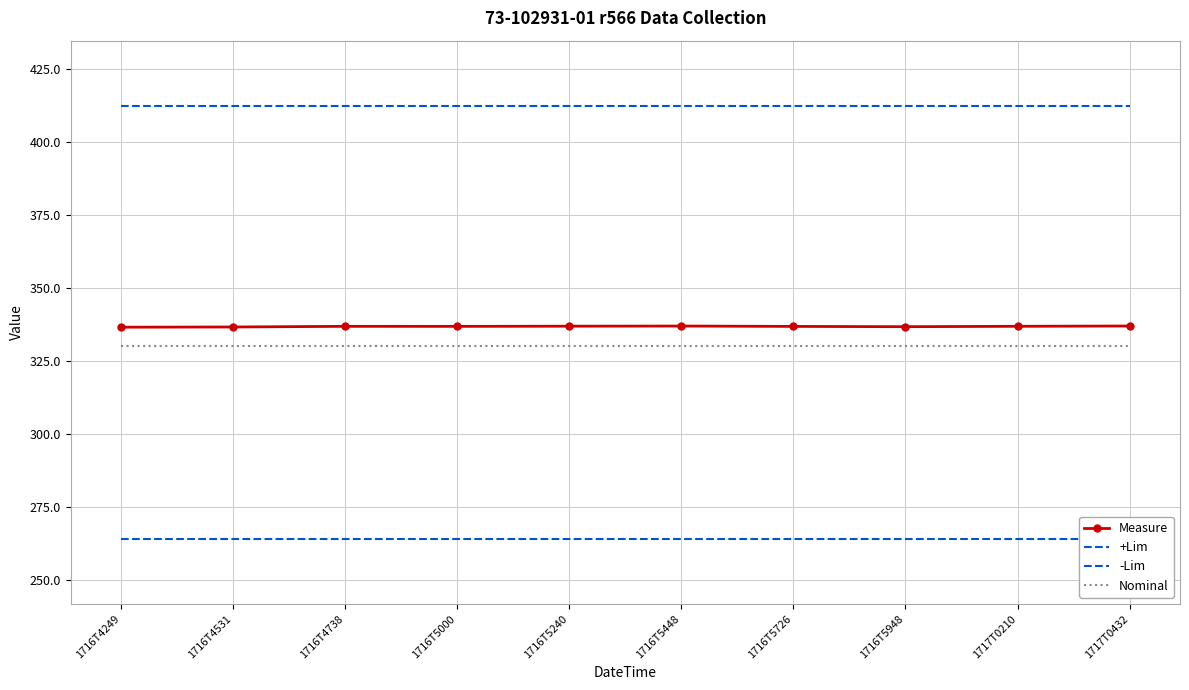

What is the total value across all series at 1716T4531?

1343.1